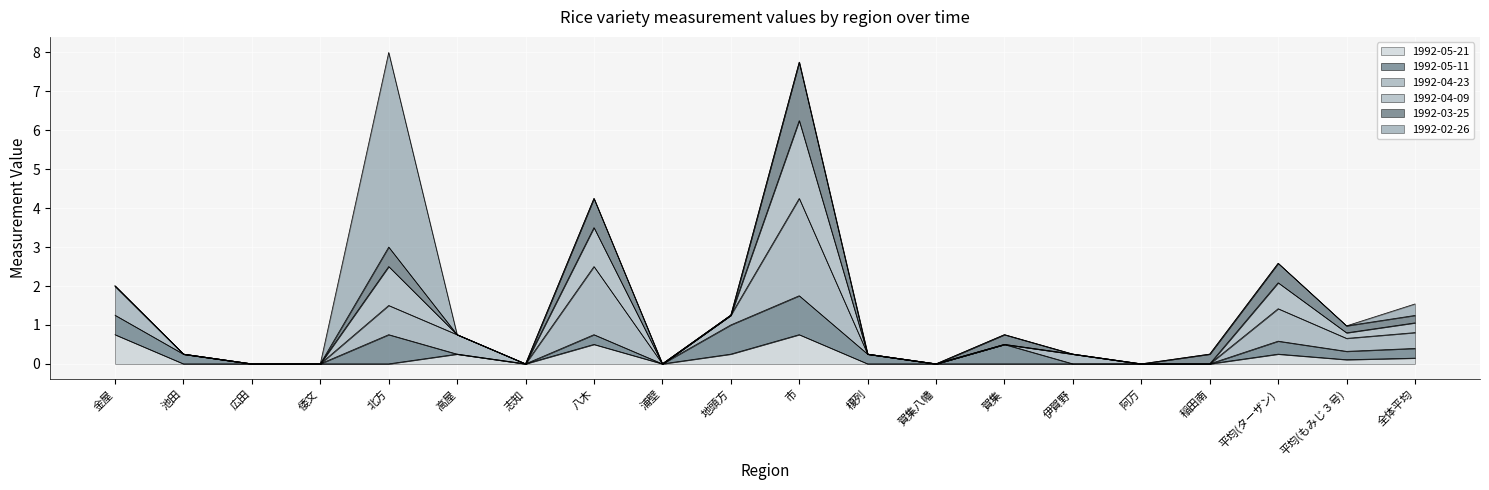

Which series changed the most between 浦壁 and 地頭方?

1992-05-11